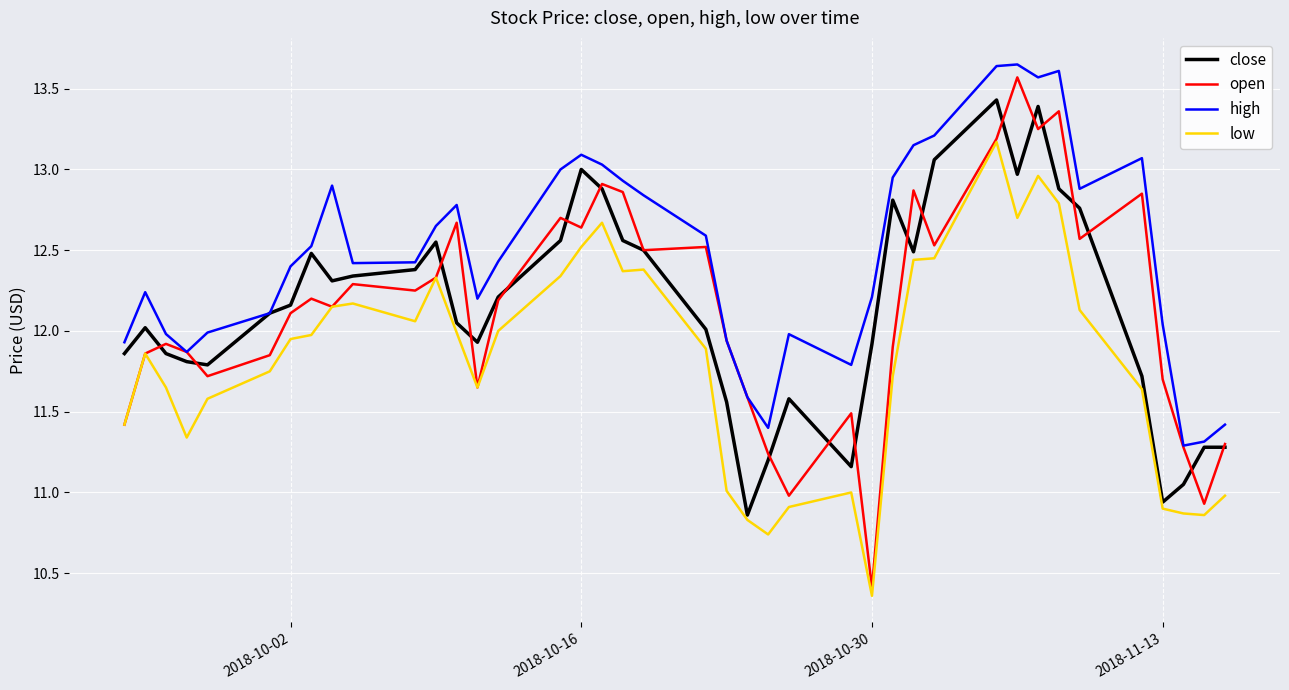

What are all the series names shown in the legend?

close, open, high, low